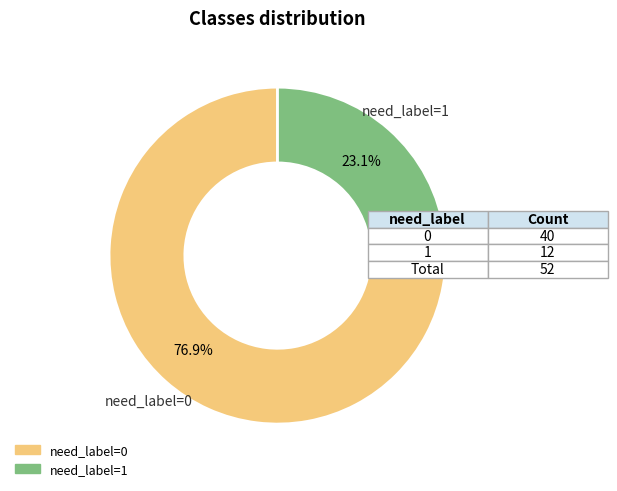

What percentage is NOT represented by need_label=1?

76.9%